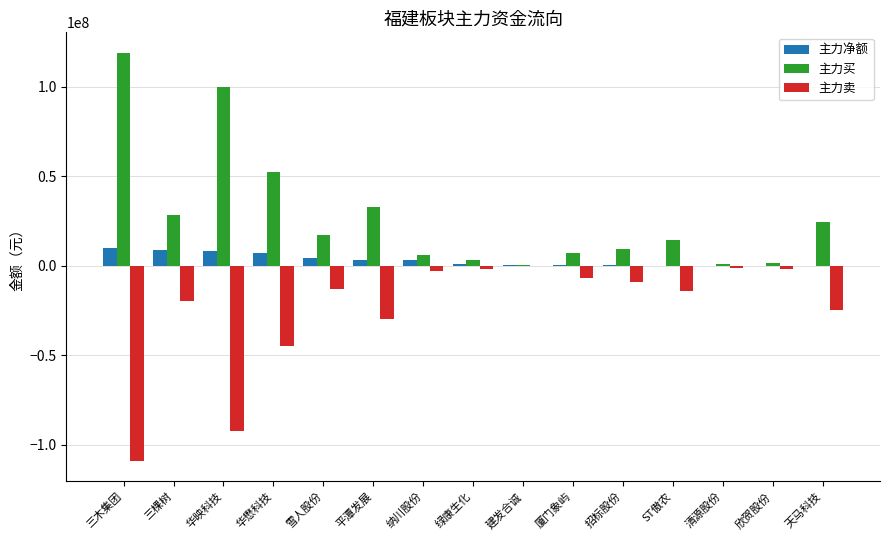

What is the highest value of the 主力买 series?

118930790